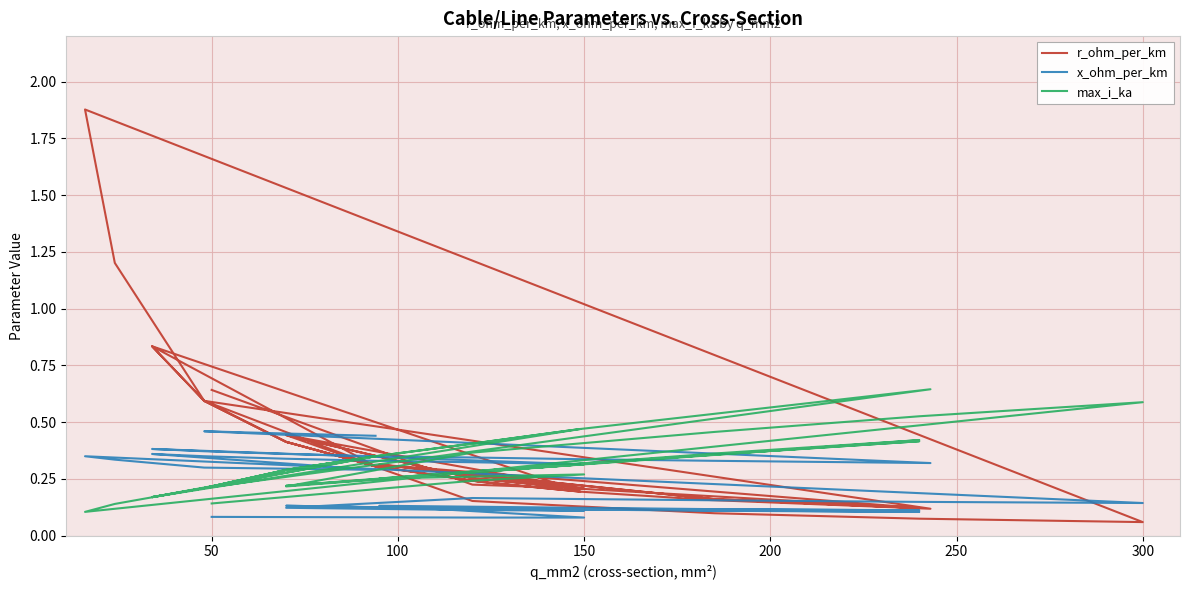

Rank the series by their average value, from lowest to highest.

x_ohm_per_km, max_i_ka, r_ohm_per_km